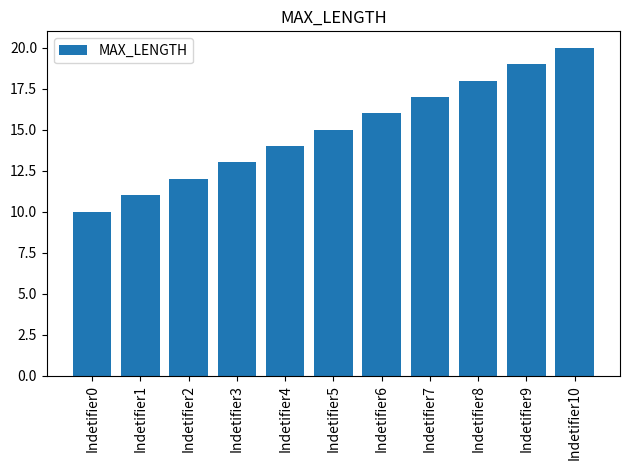

Rank the categories by value from lowest to highest.

Indetifier0, Indetifier1, Indetifier2, Indetifier3, Indetifier4, Indetifier5, Indetifier6, Indetifier7, Indetifier8, Indetifier9, Indetifier10